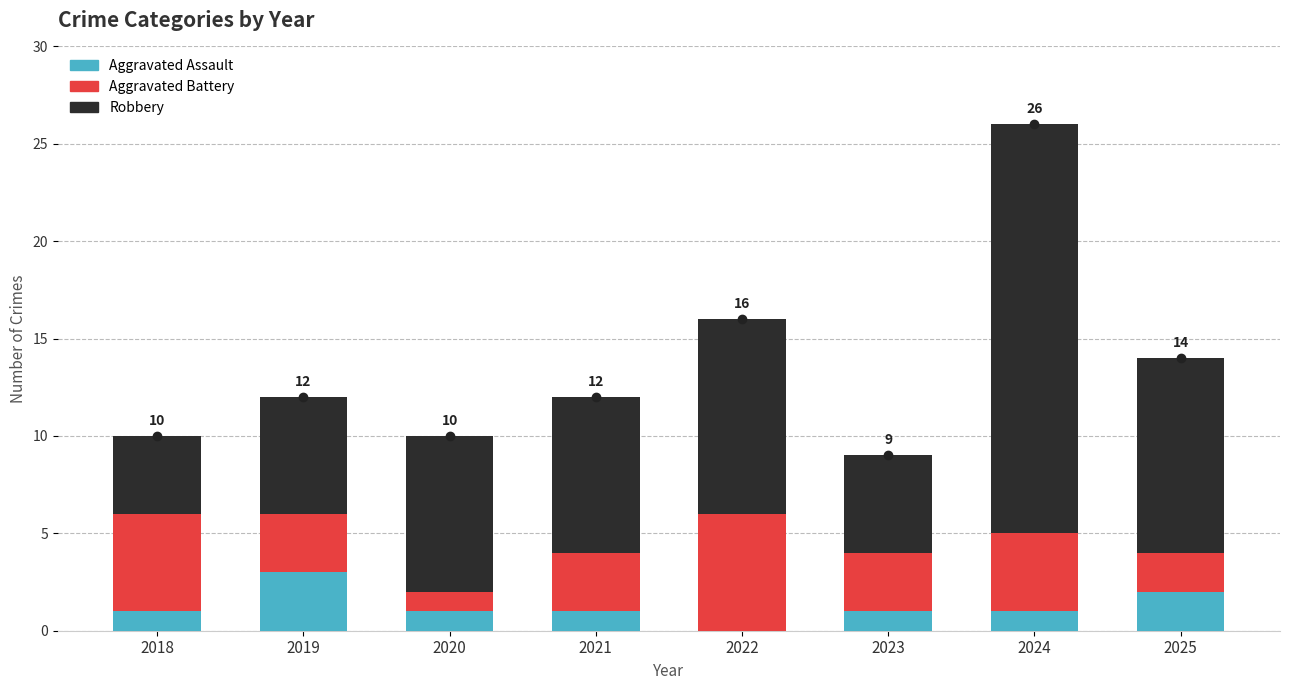

The Aggravated Assault series shows 1 at 2022. True or false?

False